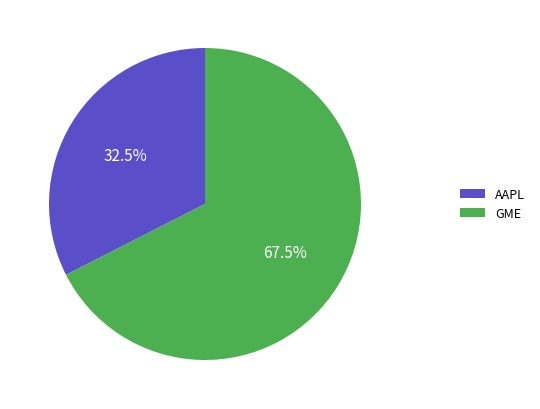

Does AAPL represent more than half of the total?

No